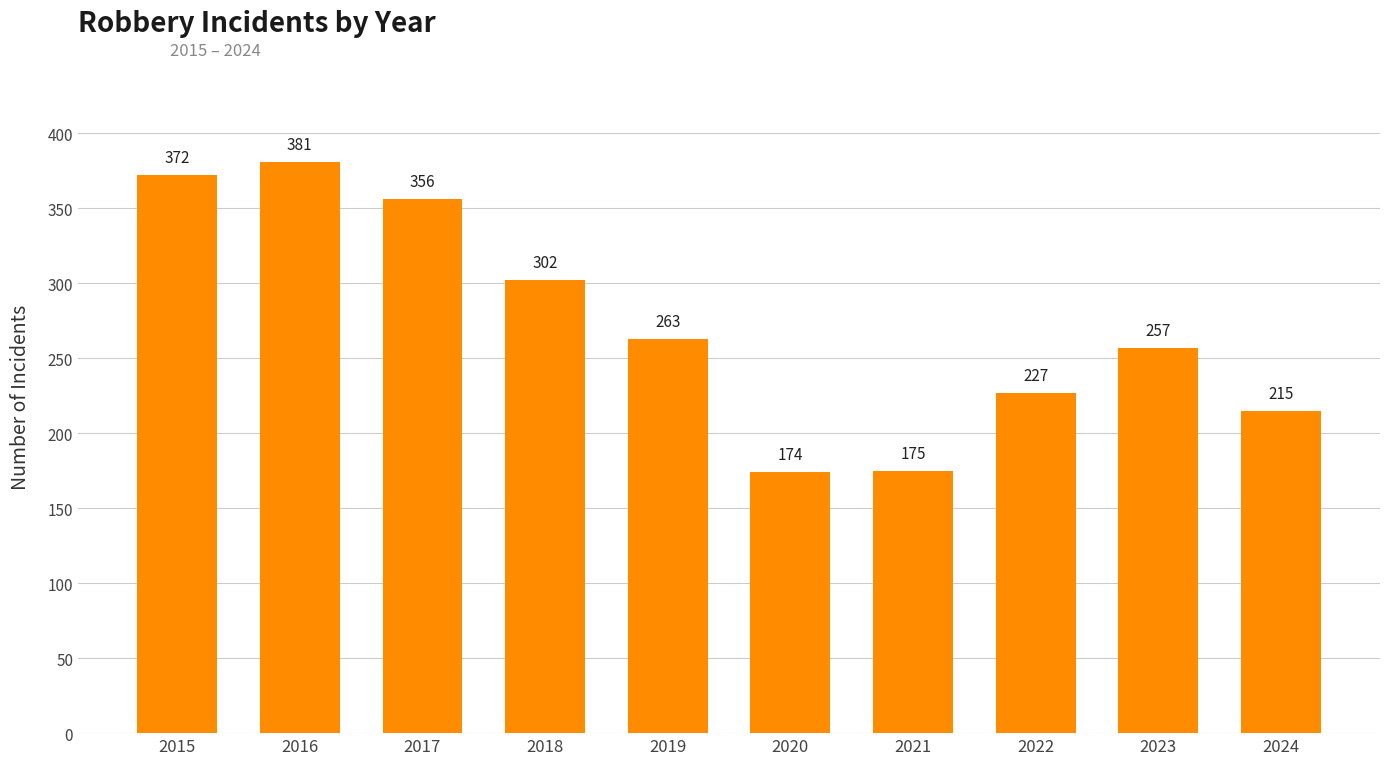

Which has a higher value, 2024 or 2023?

2023